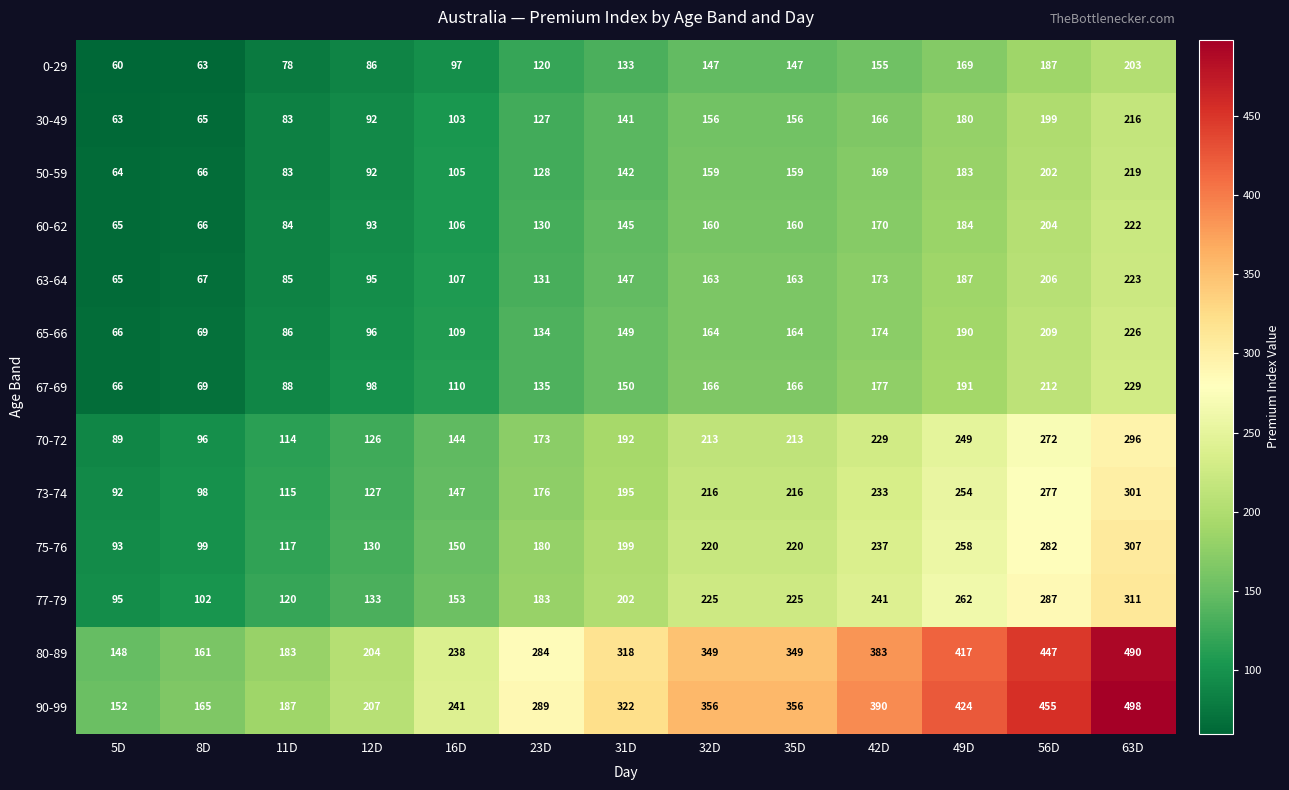

At which label does 75-76 reach its peak?

63D